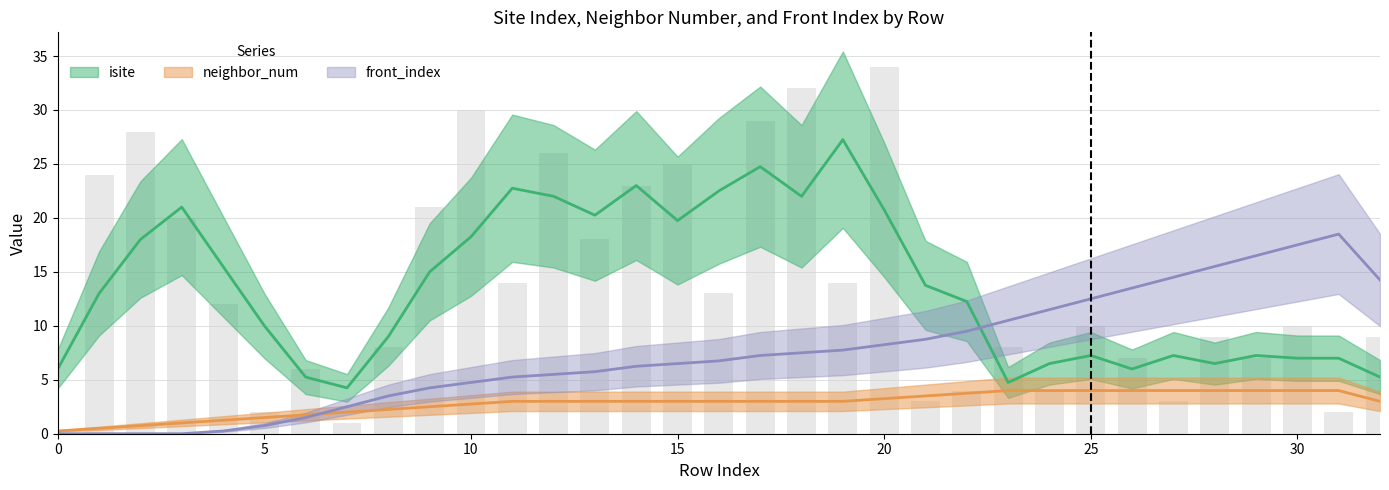

What is the value of the front_index bar at the 18th from the left?

7.2